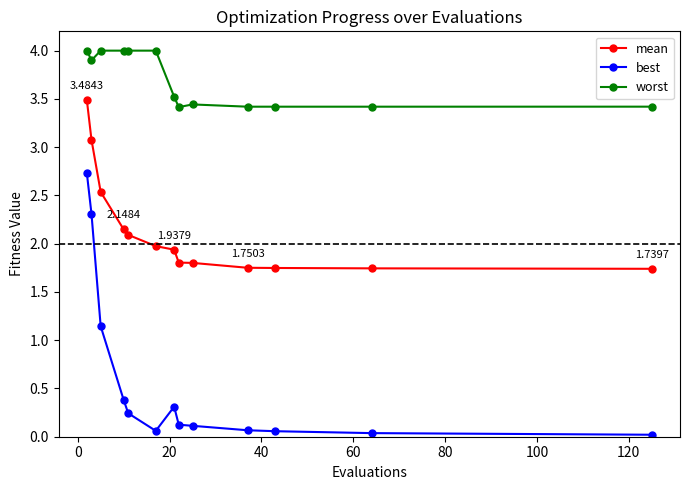

List the series in order of their peak value, lowest first.

best, mean, worst